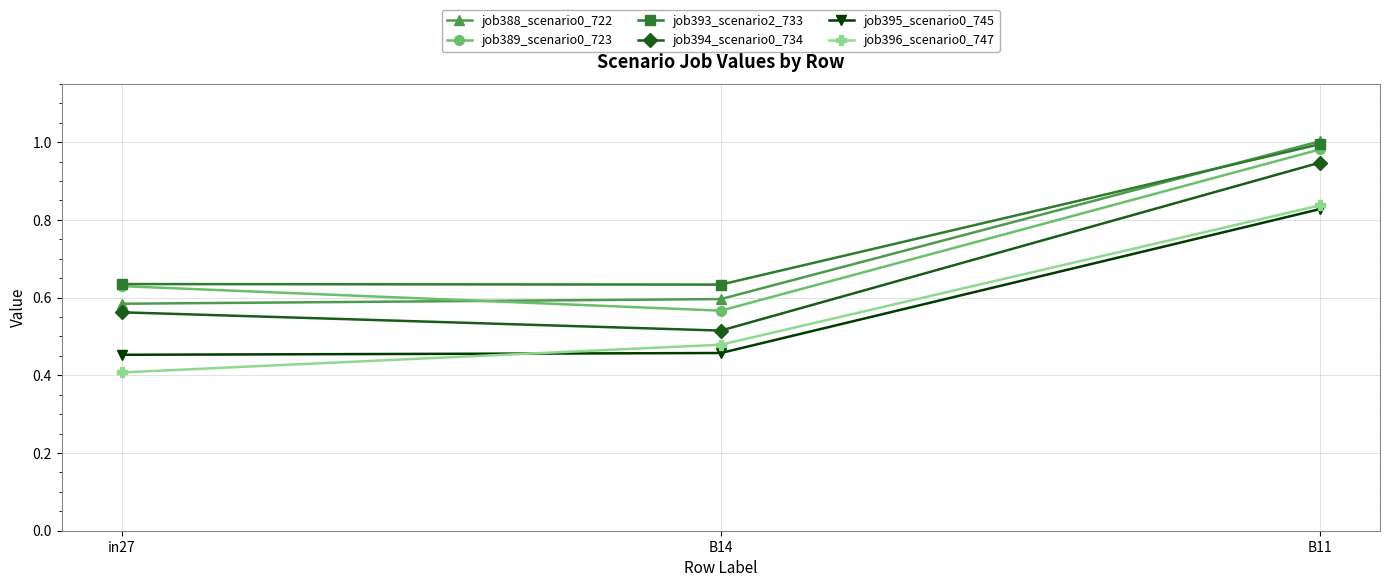

What is the label of the 2nd point from the left?

B14